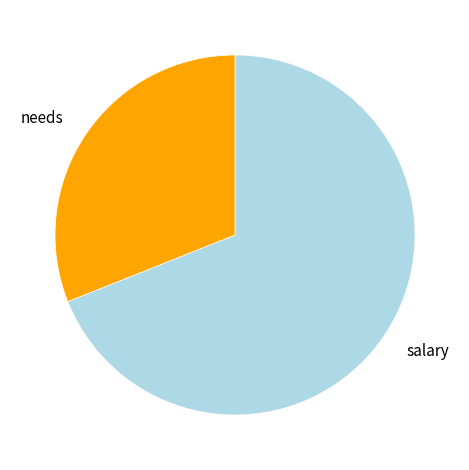

The needs slice represents 31% of the pie. True or false?

True